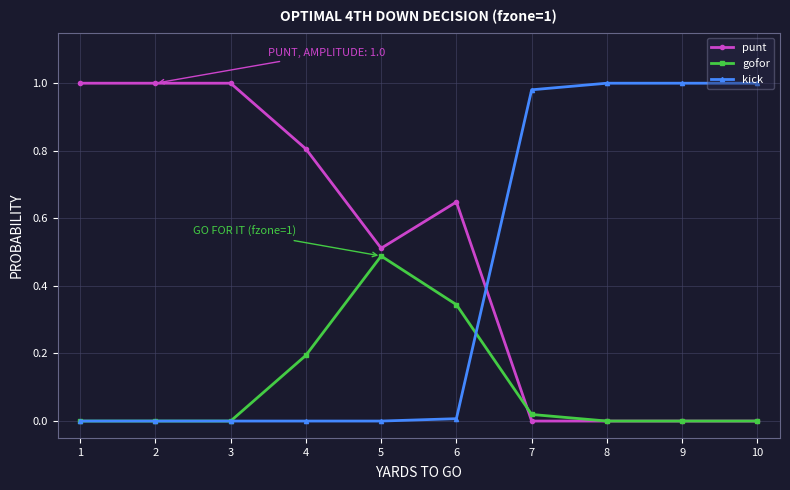

True or false: punt has a value of 0.6 at 1.

False